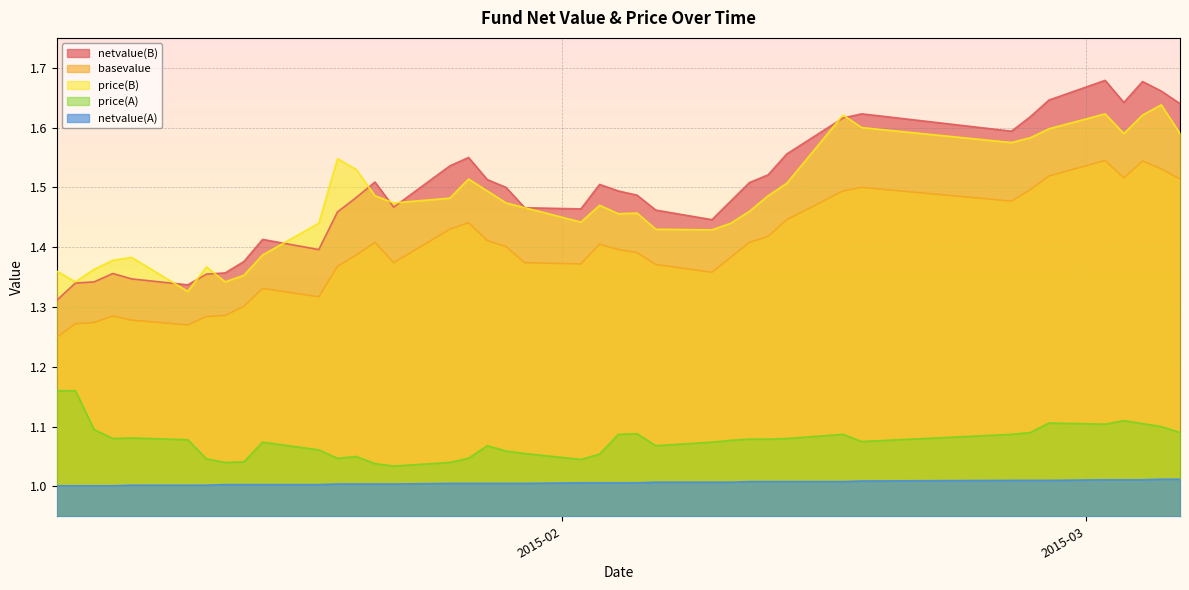

What is the label of the 5th point from the left?

2015-01-09